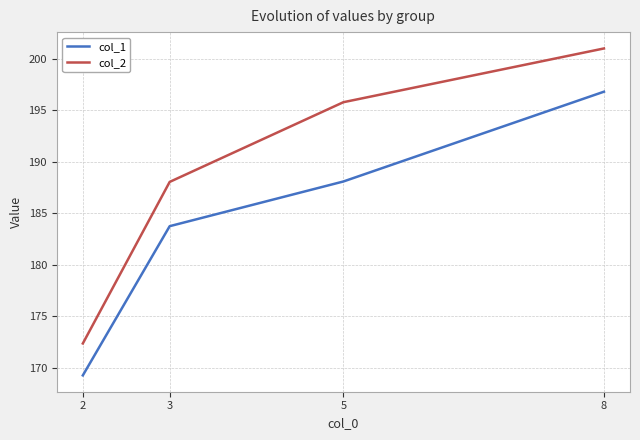

At 5, list the series in order from smallest to largest.

col_1, col_2